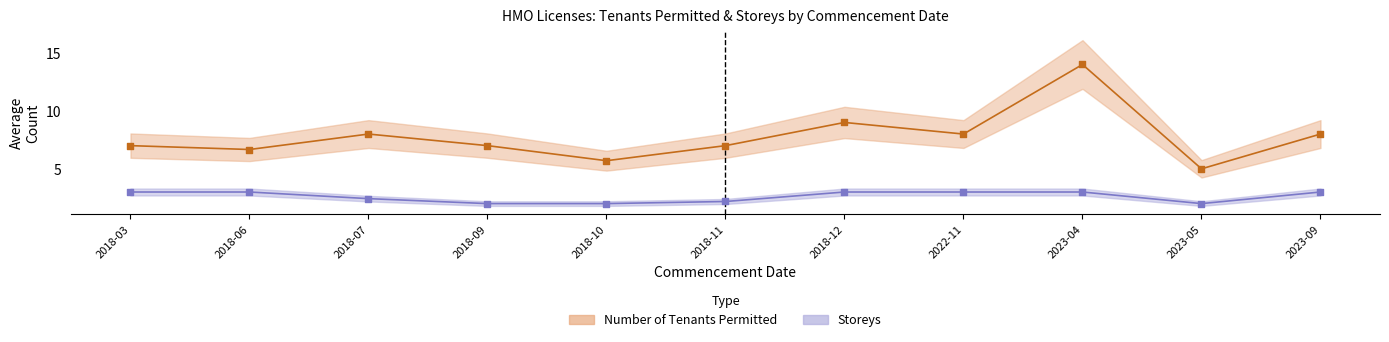

Which series reaches the minimum Y coordinate?

Storeys